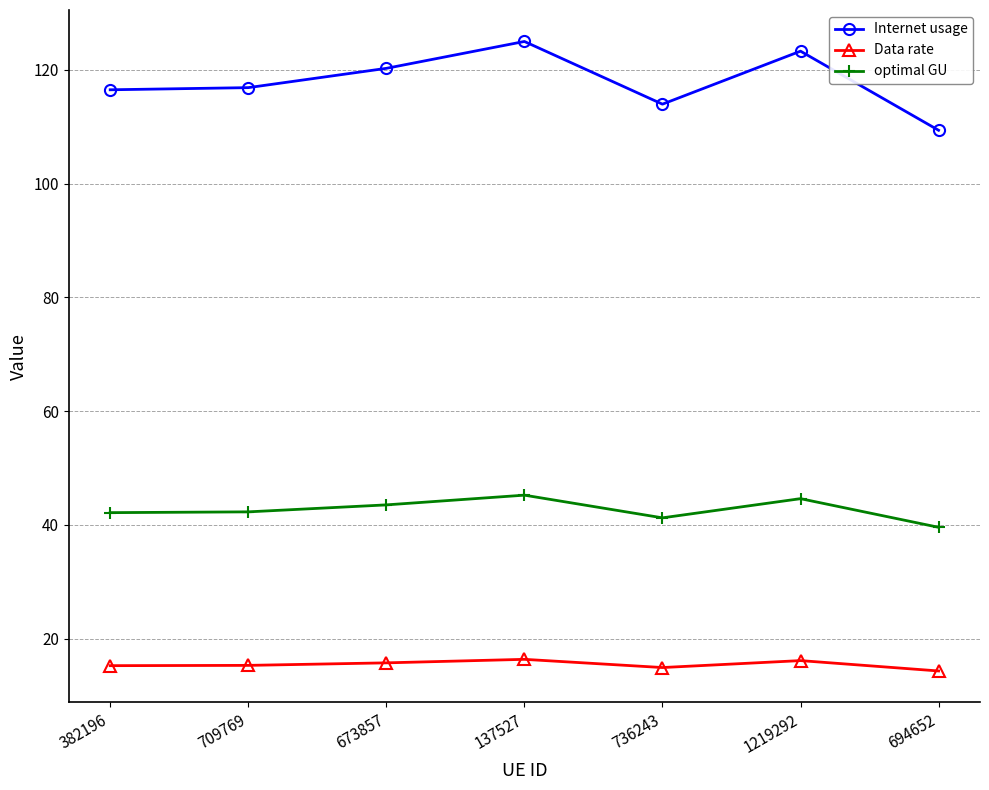

The value of Internet usage at 382196 is 116.5. True or false?

True